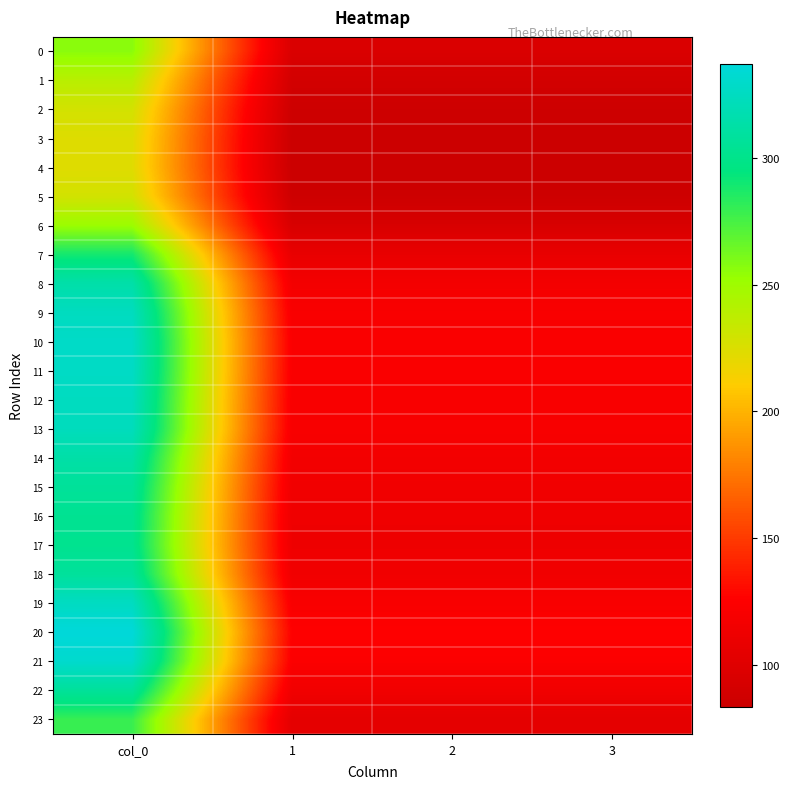

What is the total value across all series at col_0?

6999.2